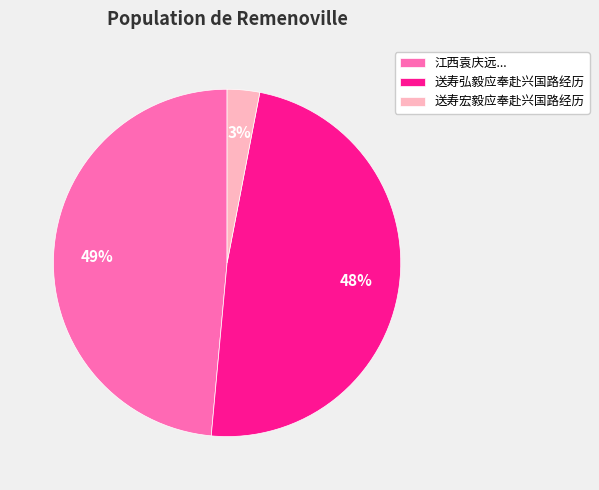

To the nearest percent, what is the difference between the 送寿宏毅应奉赴兴国路经历 and 江西袁庆远... slice percentages?

46%